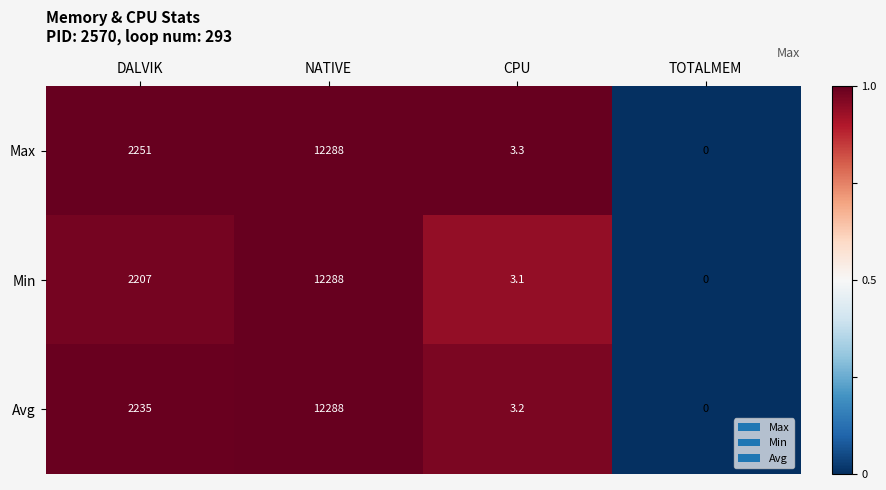

Which series has the largest total across all categories?

Max